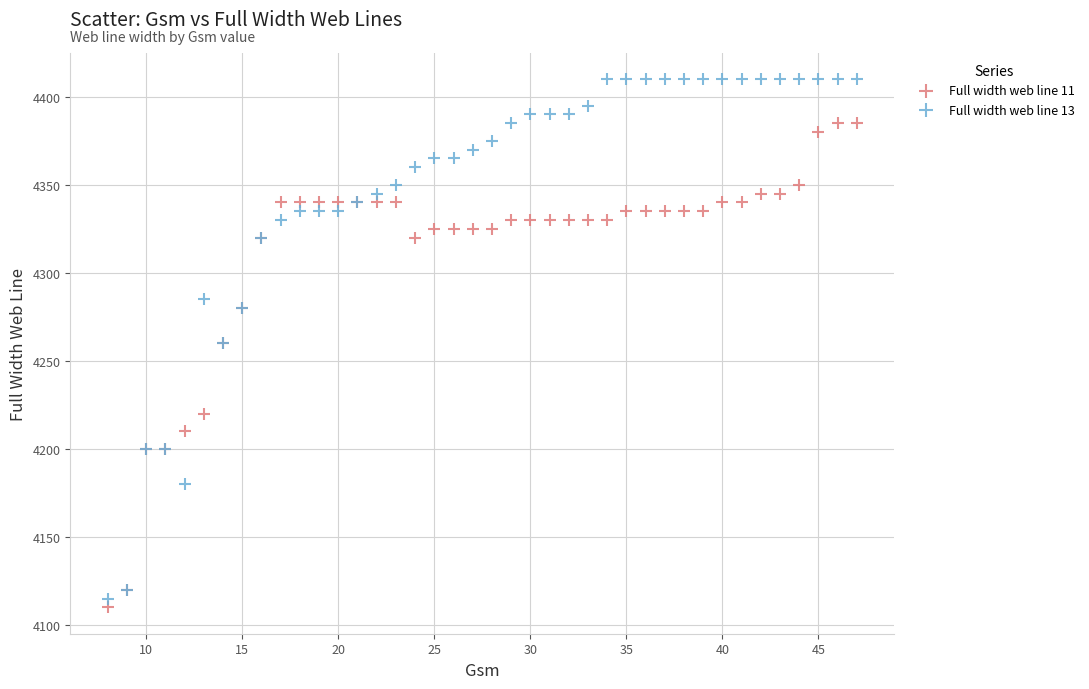

Which series has the largest Y range (max minus min)?

Full width web line 13